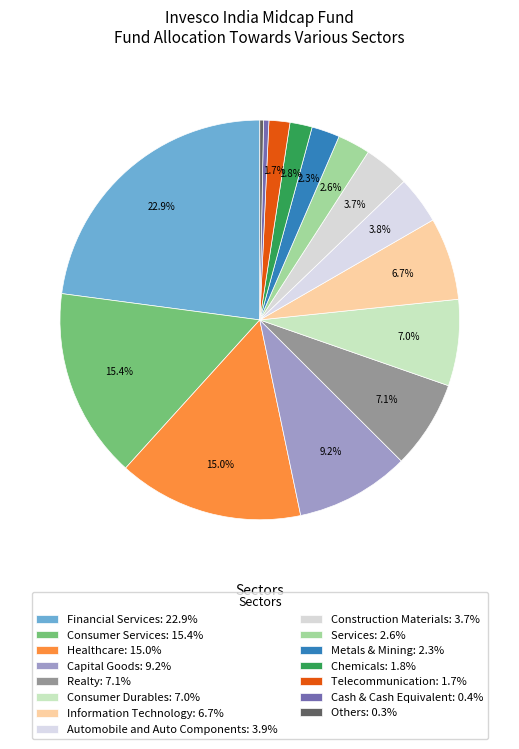

What percentage do Financial Services and Telecommunication together represent?

24.6%